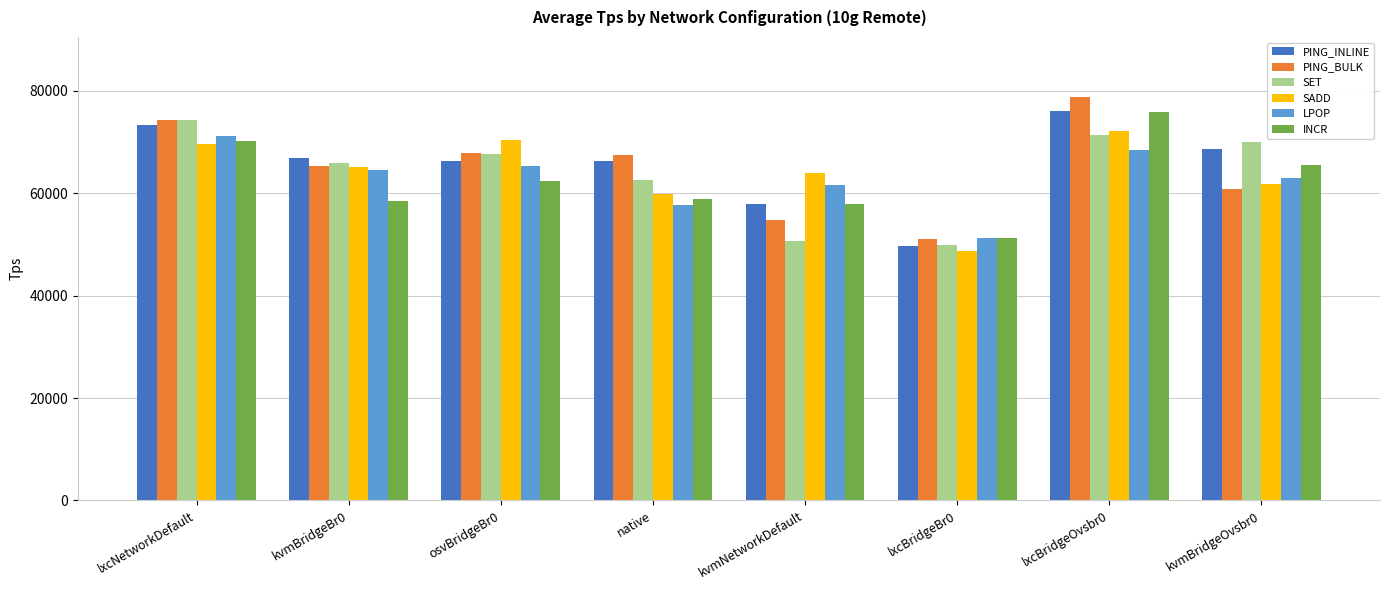

Which series changed the most between kvmNetworkDefault and kvmBridgeOvsbr0?

SET